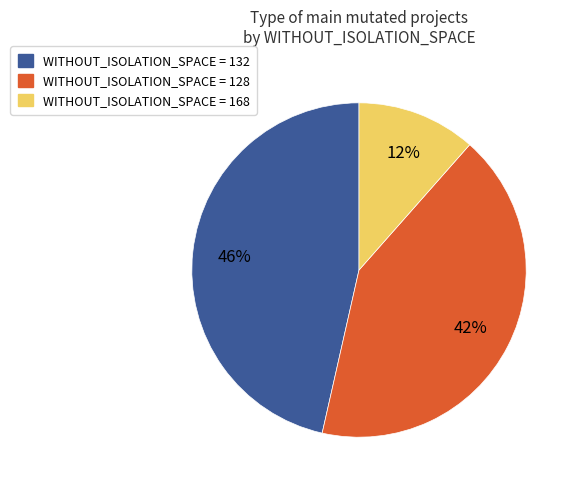

Count the number of slices in the pie.

3